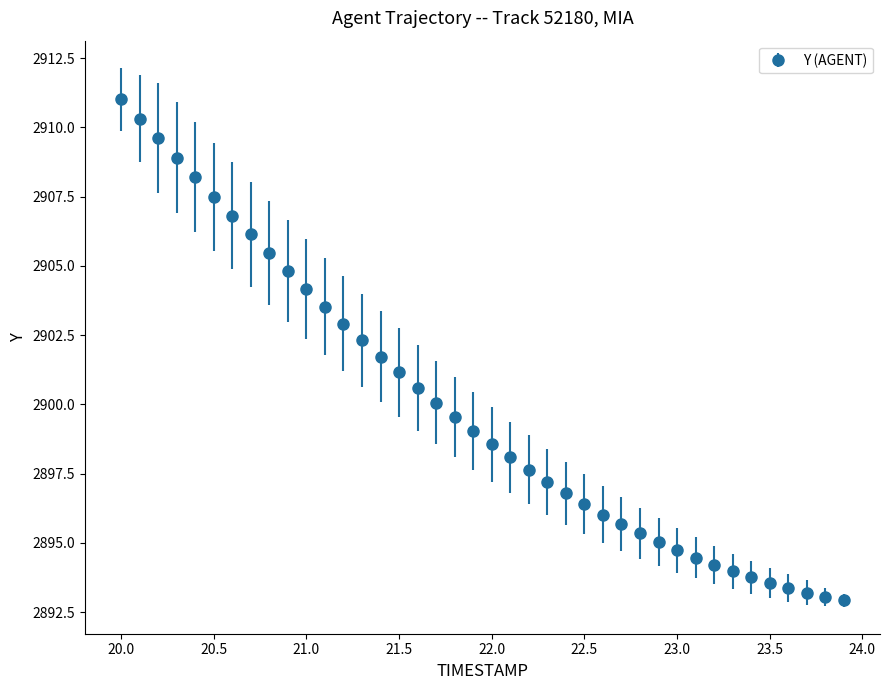

What is the value of the 14th point from the left?

2902.3